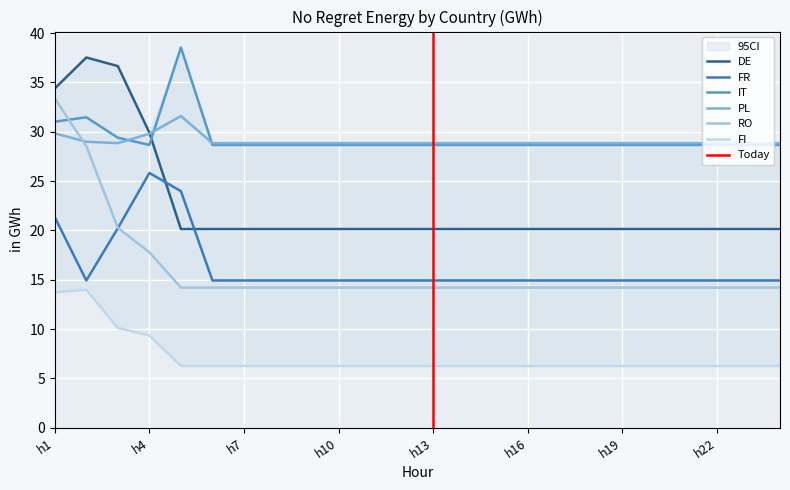

Reading left to right, extract all data points from this chart.

DE: h1=34.4	h2=37.5	h3=36.7	h4=29.9	h5=20.1	h6=20.1	h7=20.1	h8=20.1	h9=20.1	h10=20.1	h11=20.1	h12=20.1	h13=20.1	h14=20.1	h15=20.1	h16=20.1	h17=20.1	h18=20.1	h19=20.1	h20=20.1	h21=20.1	h22=20.1	h23=20.1	h24=20.1
FR: h1=21.3	h2=14.9	h3=20.2	h4=25.8	h5=24.0	h6=14.9	h7=14.9	h8=14.9	h9=14.9	h10=14.9	h11=14.9	h12=14.9	h13=14.9	h14=14.9	h15=14.9	h16=14.9	h17=14.9	h18=14.9	h19=14.9	h20=14.9	h21=14.9	h22=14.9	h23=14.9	h24=14.9
IT: h1=31.0	h2=31.5	h3=29.4	h4=28.7	h5=38.5	h6=28.7	h7=28.7	h8=28.7	h9=28.7	h10=28.7	h11=28.7	h12=28.7	h13=28.7	h14=28.7	h15=28.7	h16=28.7	h17=28.7	h18=28.7	h19=28.7	h20=28.7	h21=28.7	h22=28.7	h23=28.7	h24=28.7
PL: h1=29.8	h2=29.0	h3=28.8	h4=29.8	h5=31.6	h6=28.8	h7=28.8	h8=28.8	h9=28.8	h10=28.8	h11=28.8	h12=28.8	h13=28.8	h14=28.8	h15=28.8	h16=28.8	h17=28.8	h18=28.8	h19=28.8	h20=28.8	h21=28.8	h22=28.8	h23=28.8	h24=28.8
RO: h1=33.4	h2=28.5	h3=20.3	h4=17.8	h5=14.2	h6=14.2	h7=14.2	h8=14.2	h9=14.2	h10=14.2	h11=14.2	h12=14.2	h13=14.2	h14=14.2	h15=14.2	h16=14.2	h17=14.2	h18=14.2	h19=14.2	h20=14.2	h21=14.2	h22=14.2	h23=14.2	h24=14.2
FI: h1=13.7	h2=14.0	h3=10.1	h4=9.4	h5=6.3	h6=6.3	h7=6.3	h8=6.3	h9=6.3	h10=6.3	h11=6.3	h12=6.3	h13=6.3	h14=6.3	h15=6.3	h16=6.3	h17=6.3	h18=6.3	h19=6.3	h20=6.3	h21=6.3	h22=6.3	h23=6.3	h24=6.3